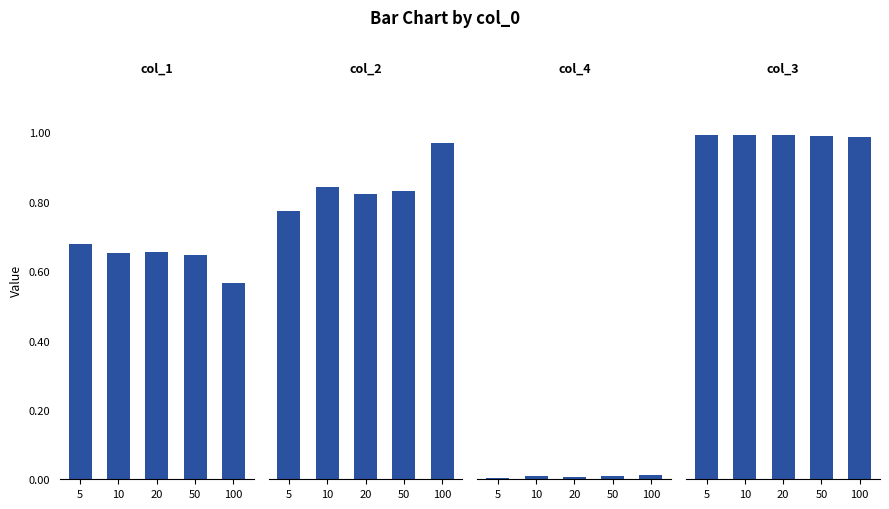

What is the maximum value for col_1?

0.7